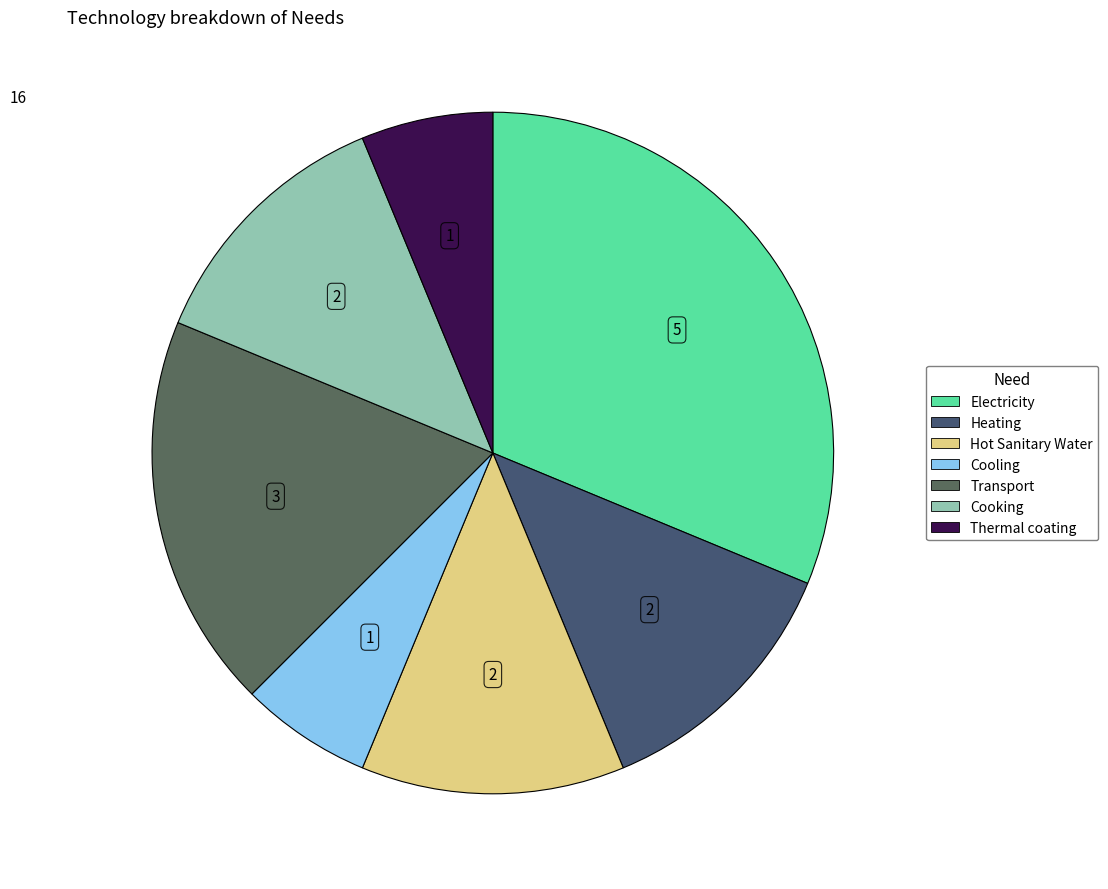

Which slice is the largest?

Electricity